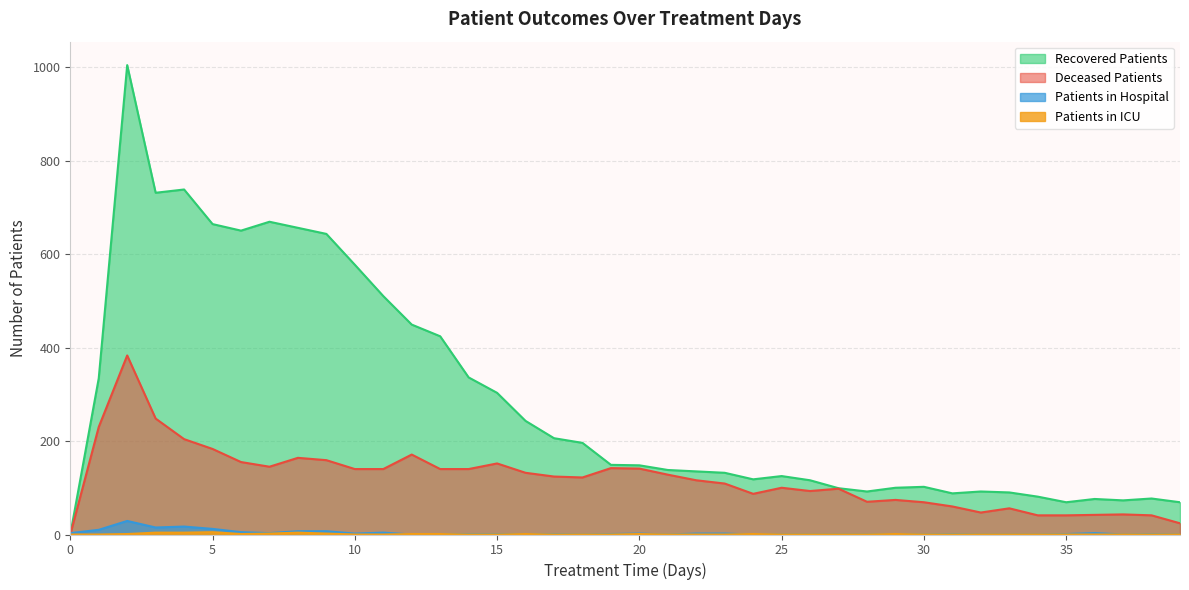

What is the sum of all recovered_patients values?

11502